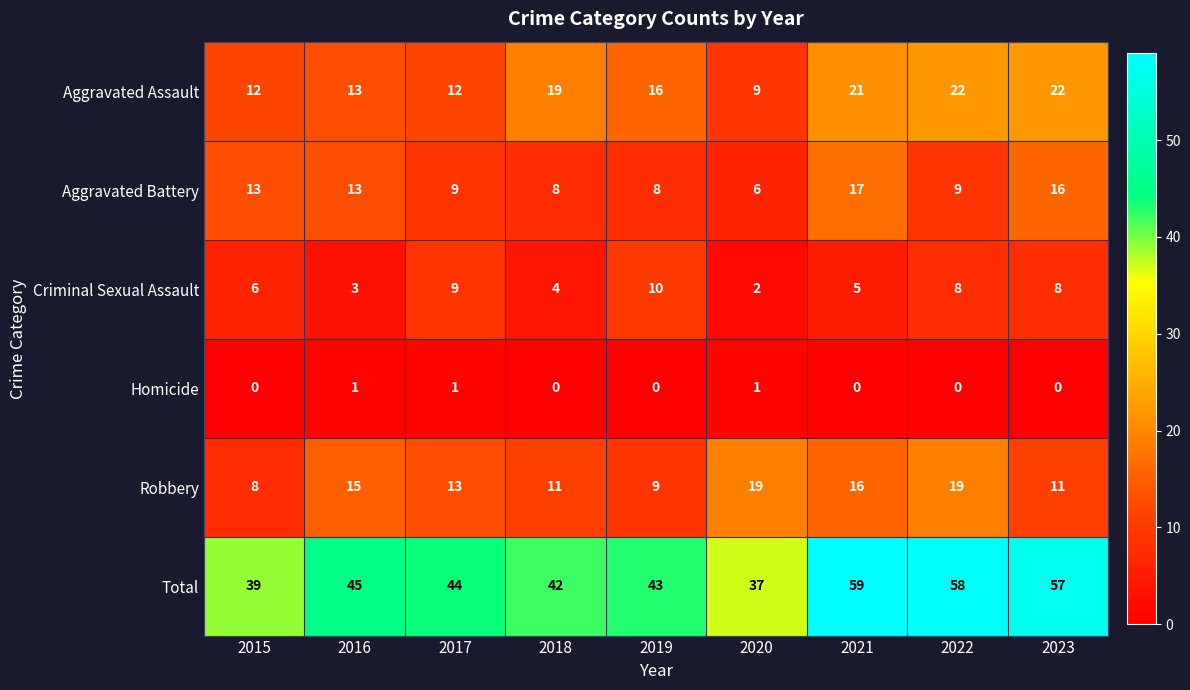

What is the highest value of the Criminal Sexual Assault series?

10